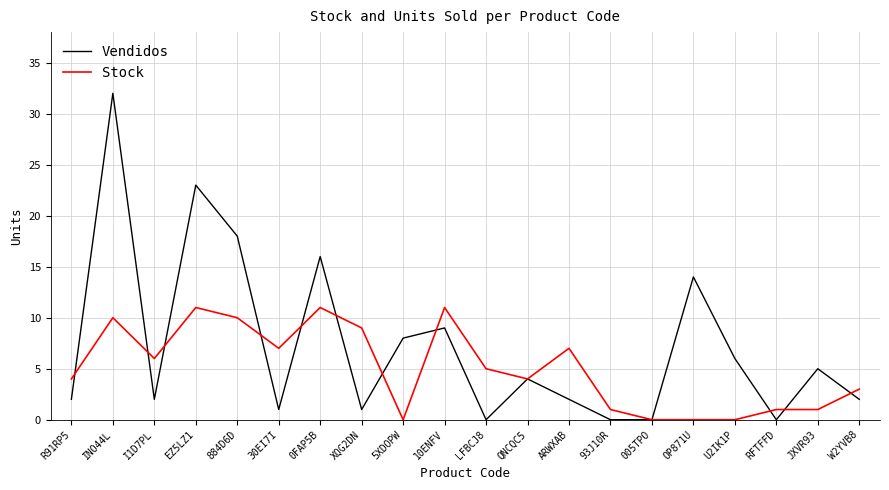

What position from the left is R91RP5?

1